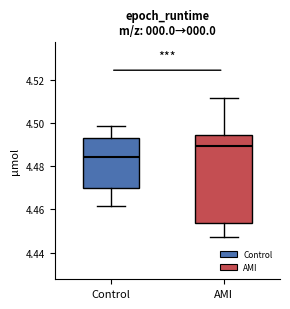

Which box's median line is the lowest?

Control